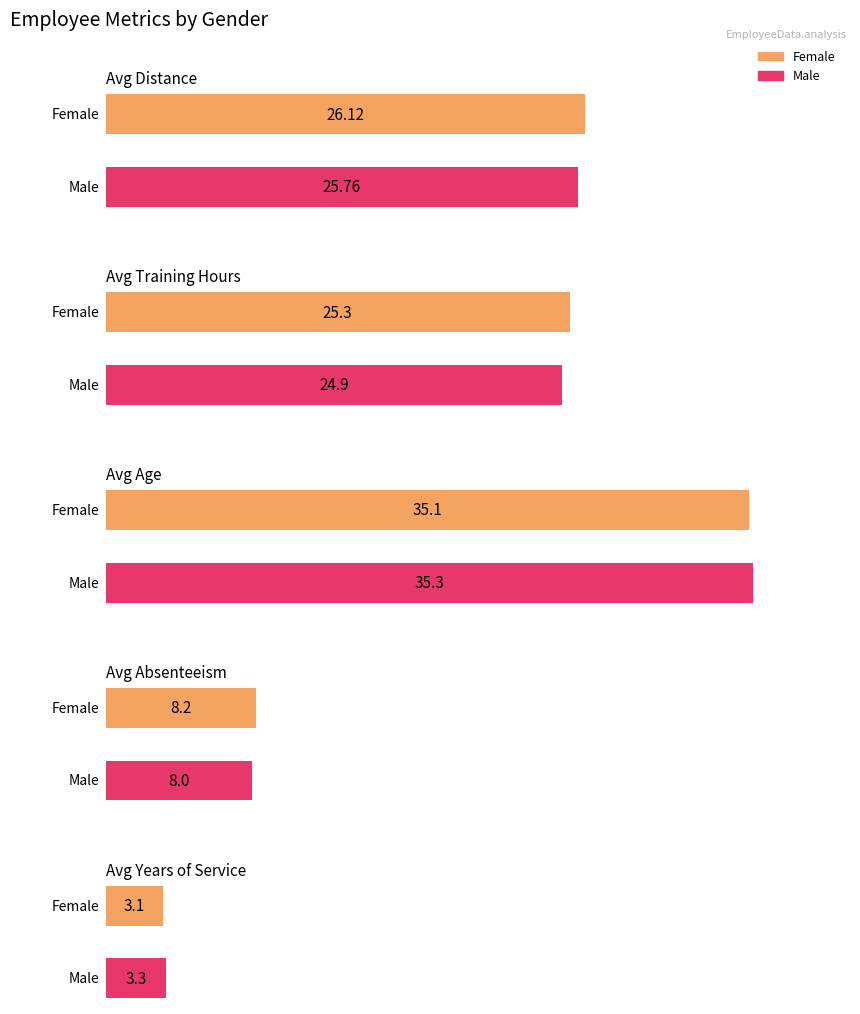

What is the value of the Average bar at the 4th from the left?

35.2